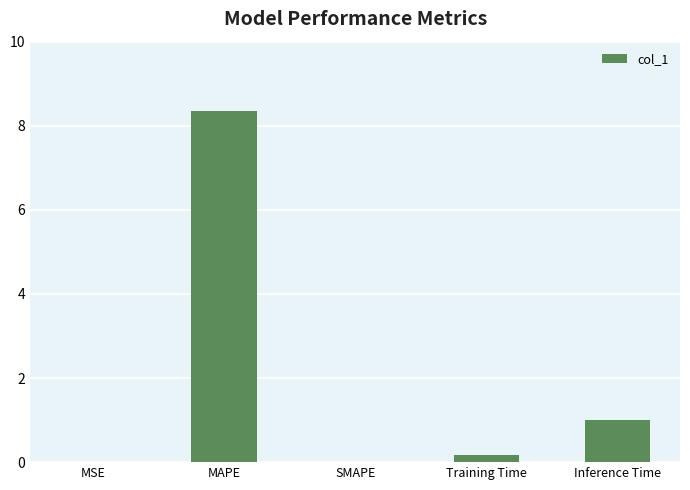

At which label is the value closest to 4?

Inference Time